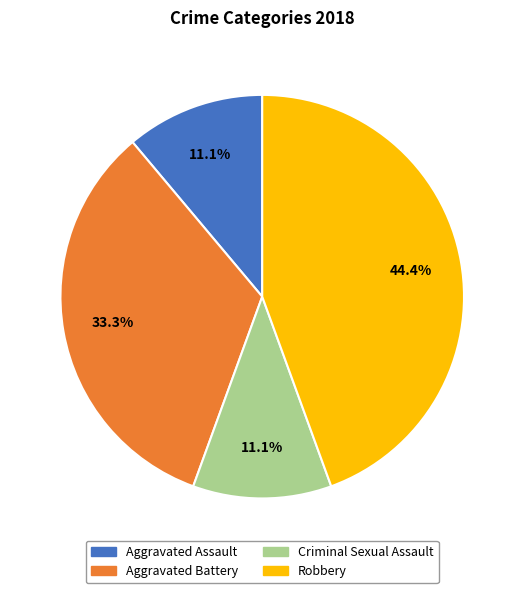

Which slice is the largest?

Robbery